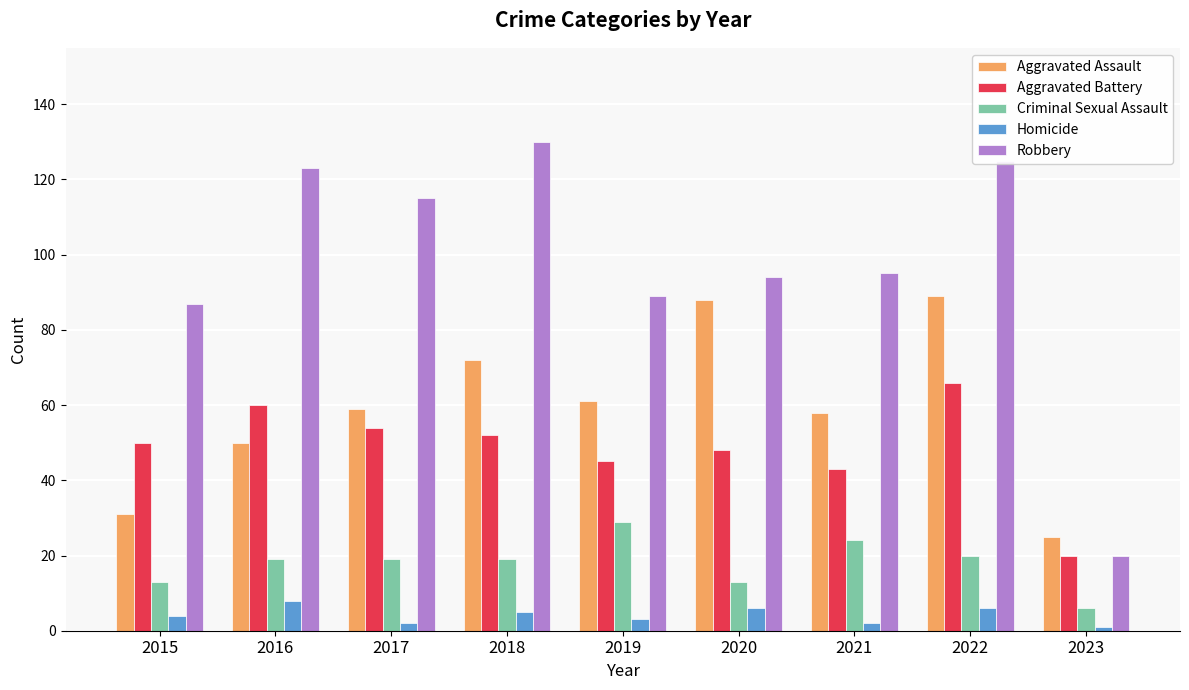

Between 2018 and 2019, which series saw the biggest shift?

Robbery